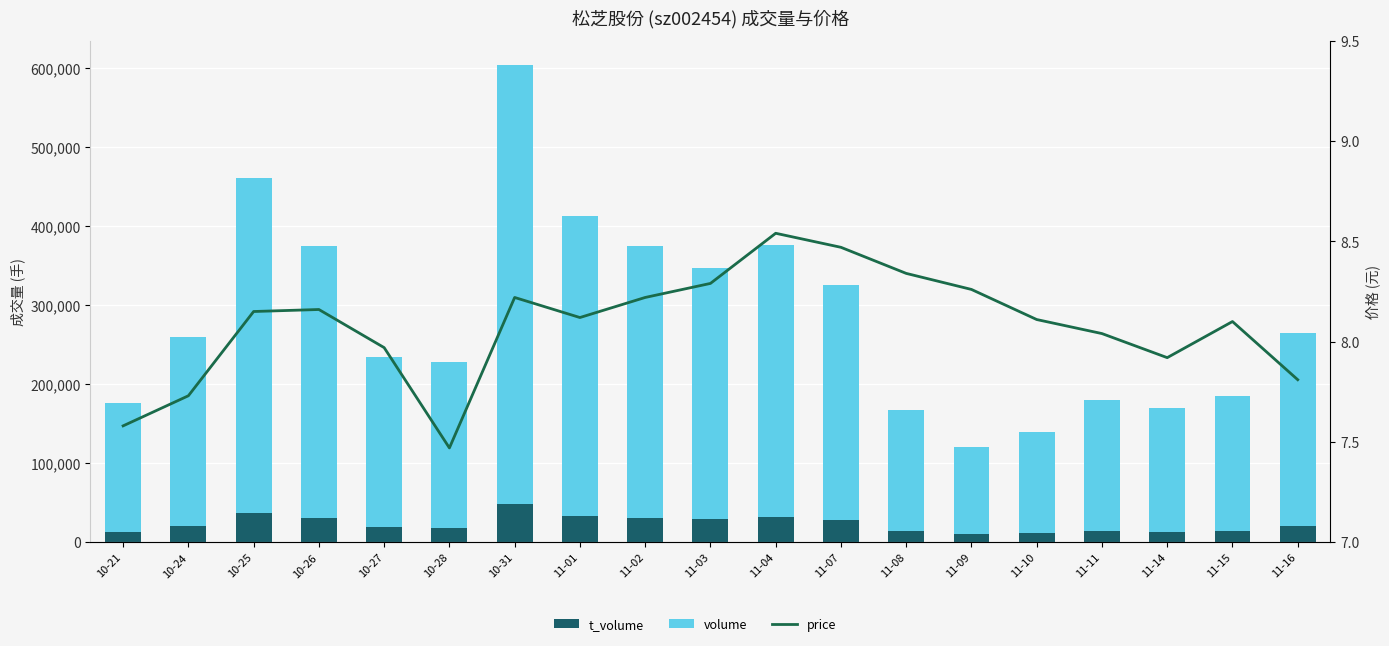

Where is t_volume nearest to the value 29515?

11-03